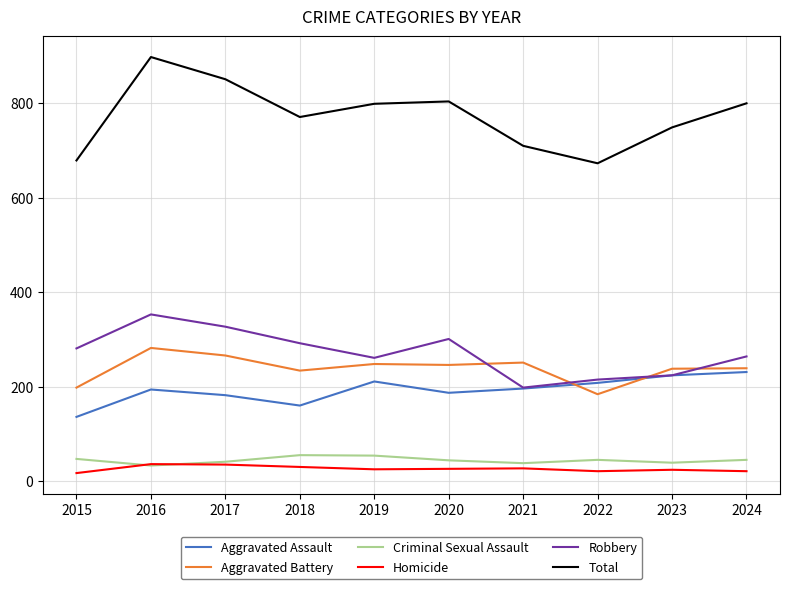

Is it true that Criminal Sexual Assault equals 55 at 2018?

True